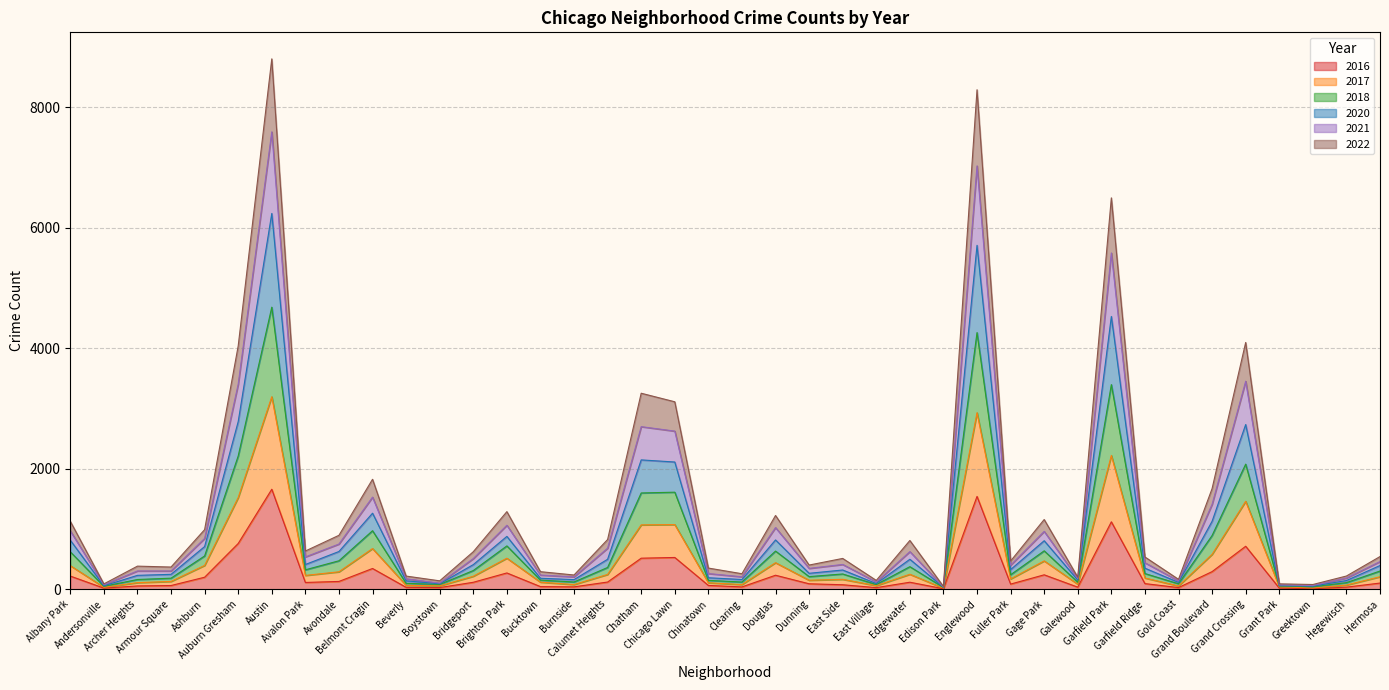

The 2016 series shows 2 at Edison Park. True or false?

False